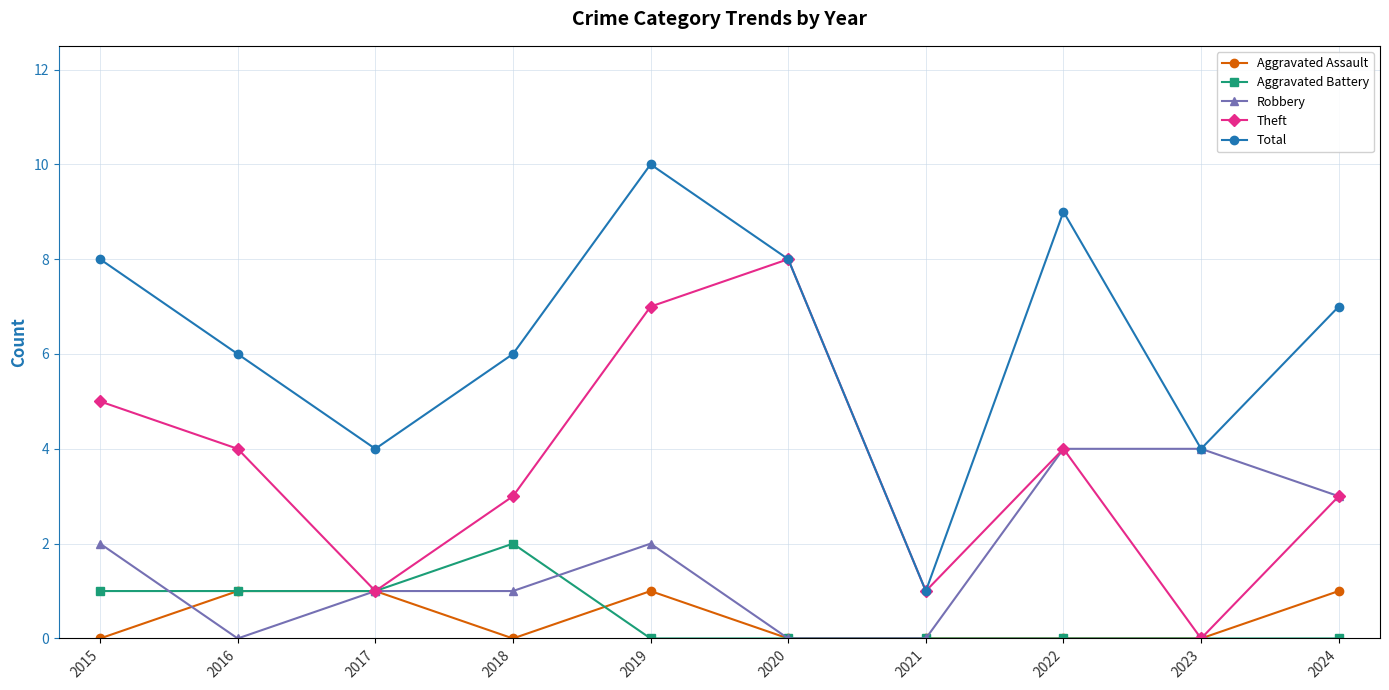

In Aggravated Battery, how many points are higher than both neighbors (excluding endpoints)?

1